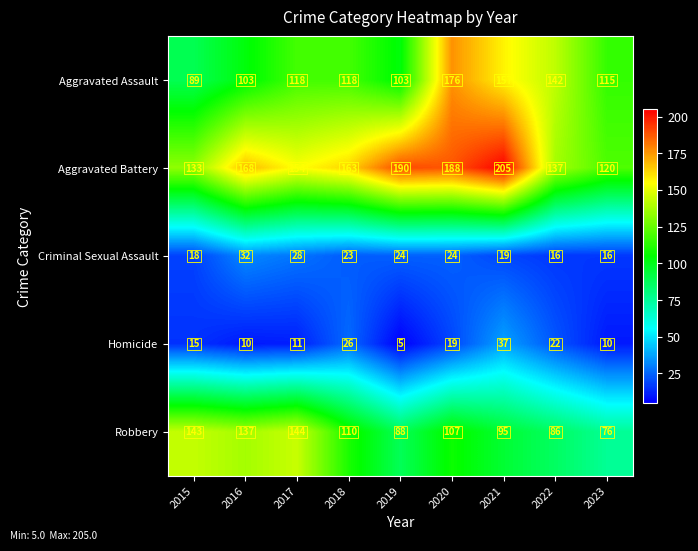

Which series has the largest range (max minus min)?

Aggravated Assault